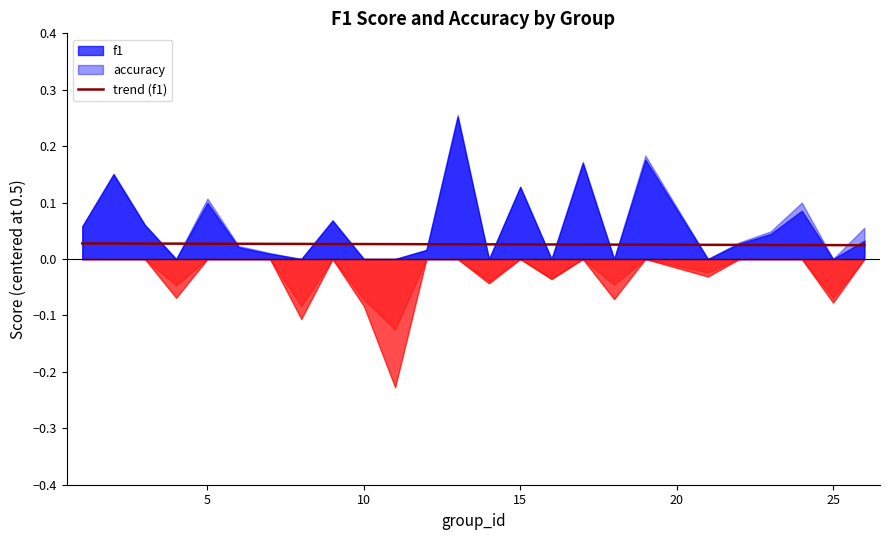

How many values are between 0 and 1?

25